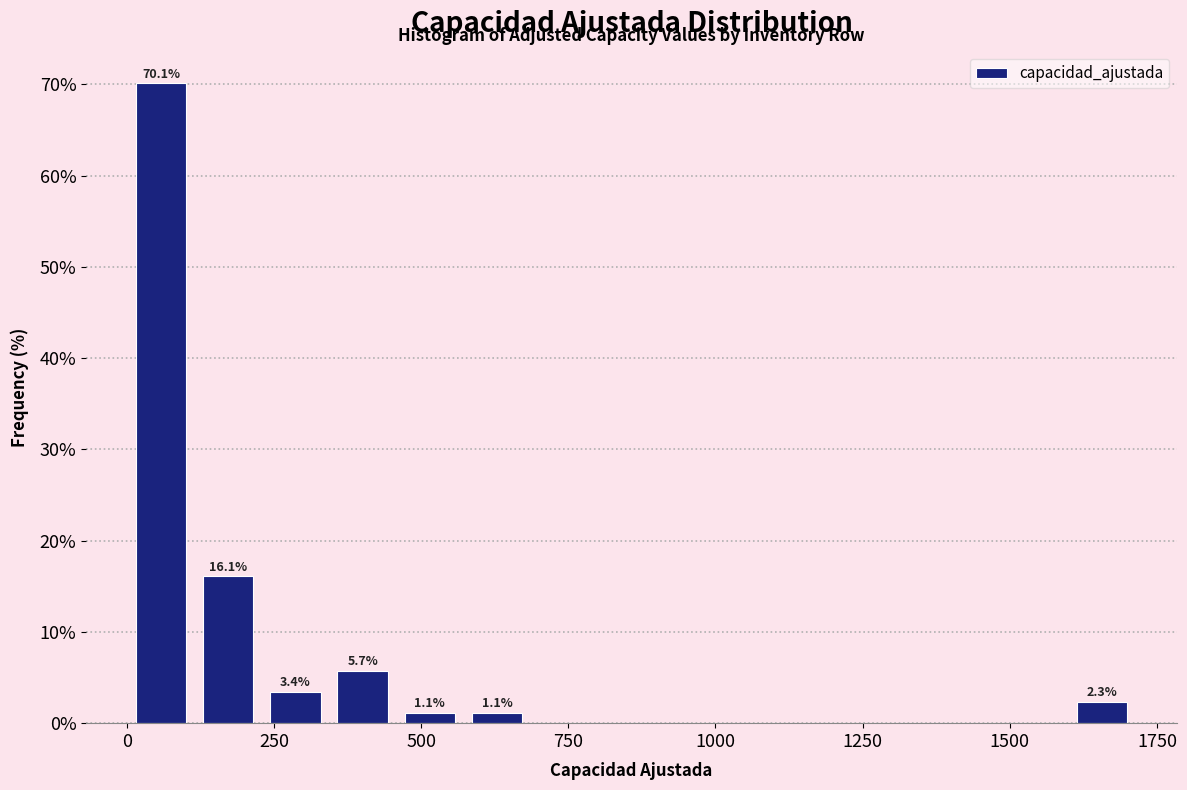

Read against the x-axis, roughly where is the centre of the tallest bar?

50